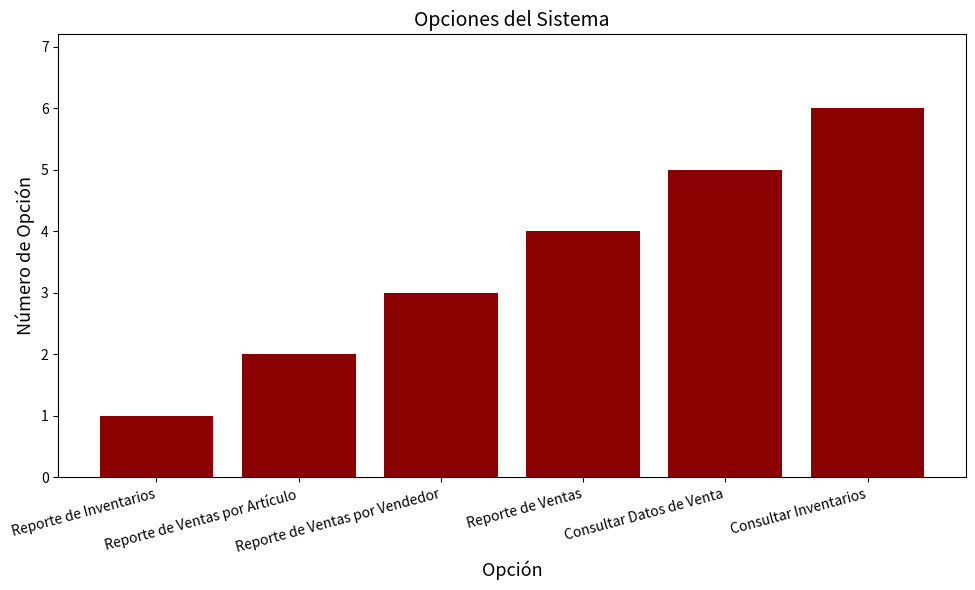

What is the label of the 1st bar from the left?

Reporte de Inventarios